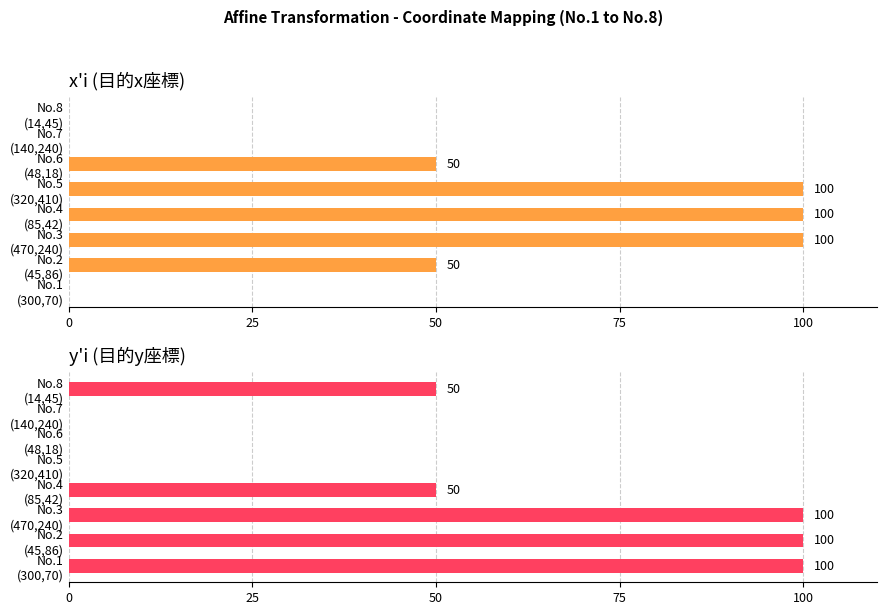

True or false: x'i (目的x座標) has a value of -58 at No.1 (300,70).

False